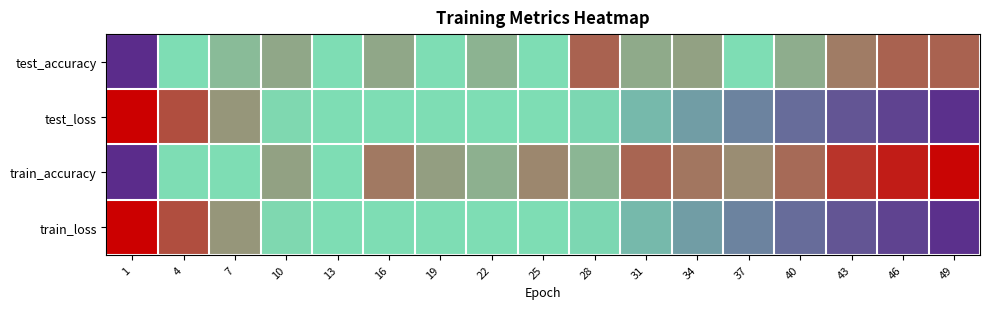

Which has a higher value, 49 or 31?

49